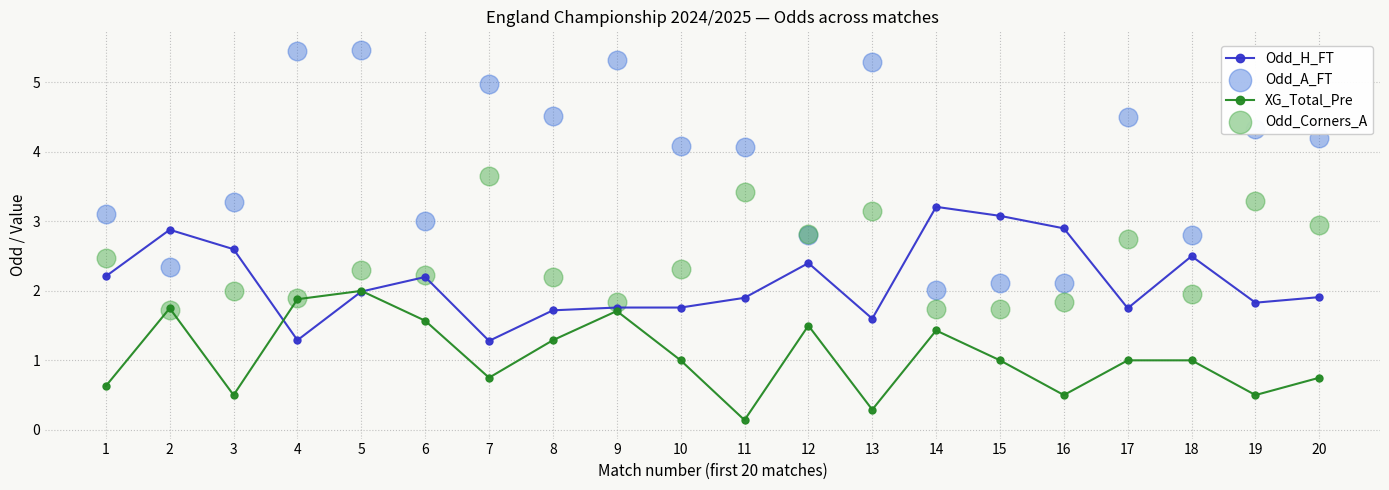

Which series has the largest Y range (max minus min)?

Odd_A_FT